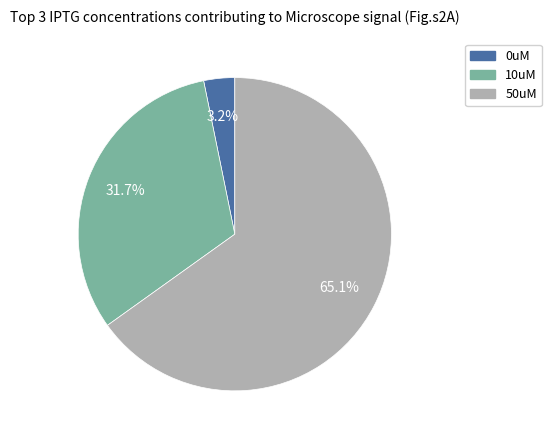

How much of the chart is everything except 10uM?

68.3%